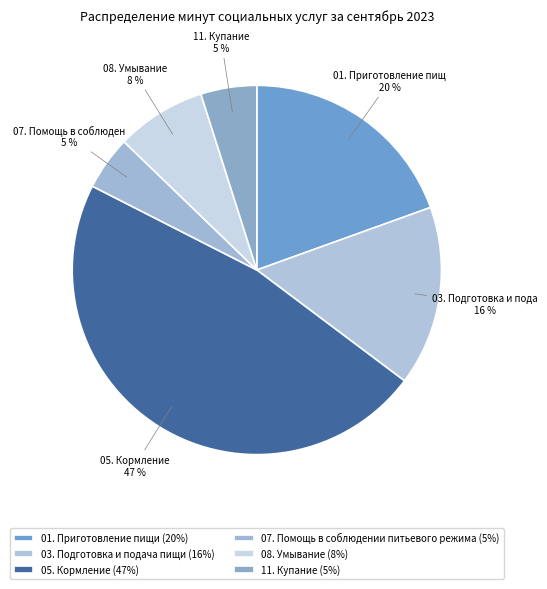

How many slices are in this pie chart?

6